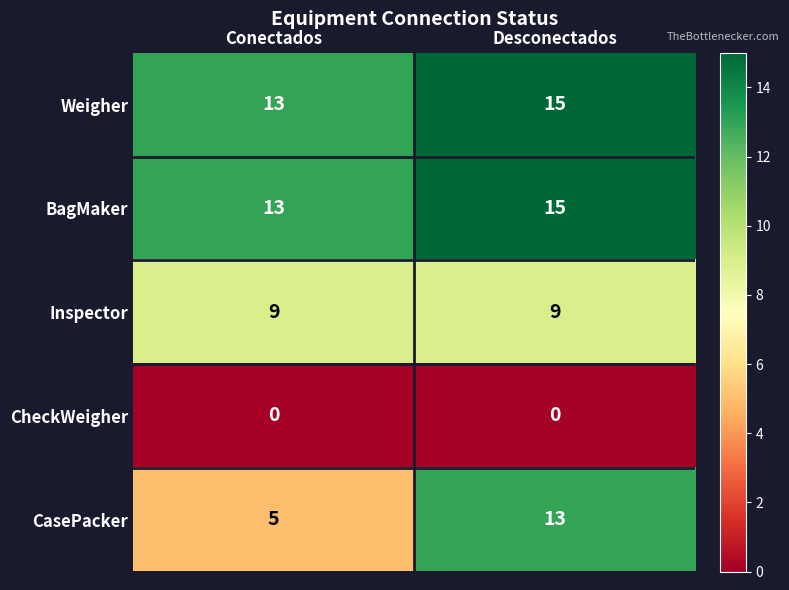

At which category is the sum across all series the highest?

Desconectados